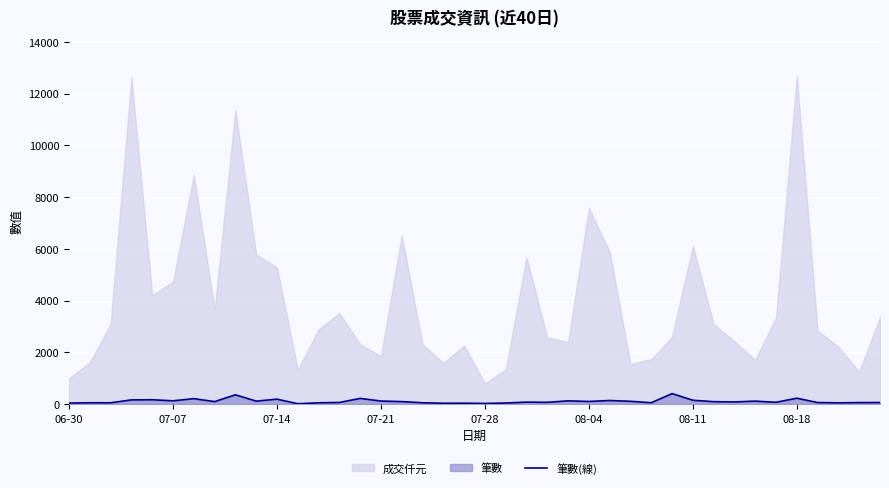

What is the highest value of the 筆數(線) series?

403